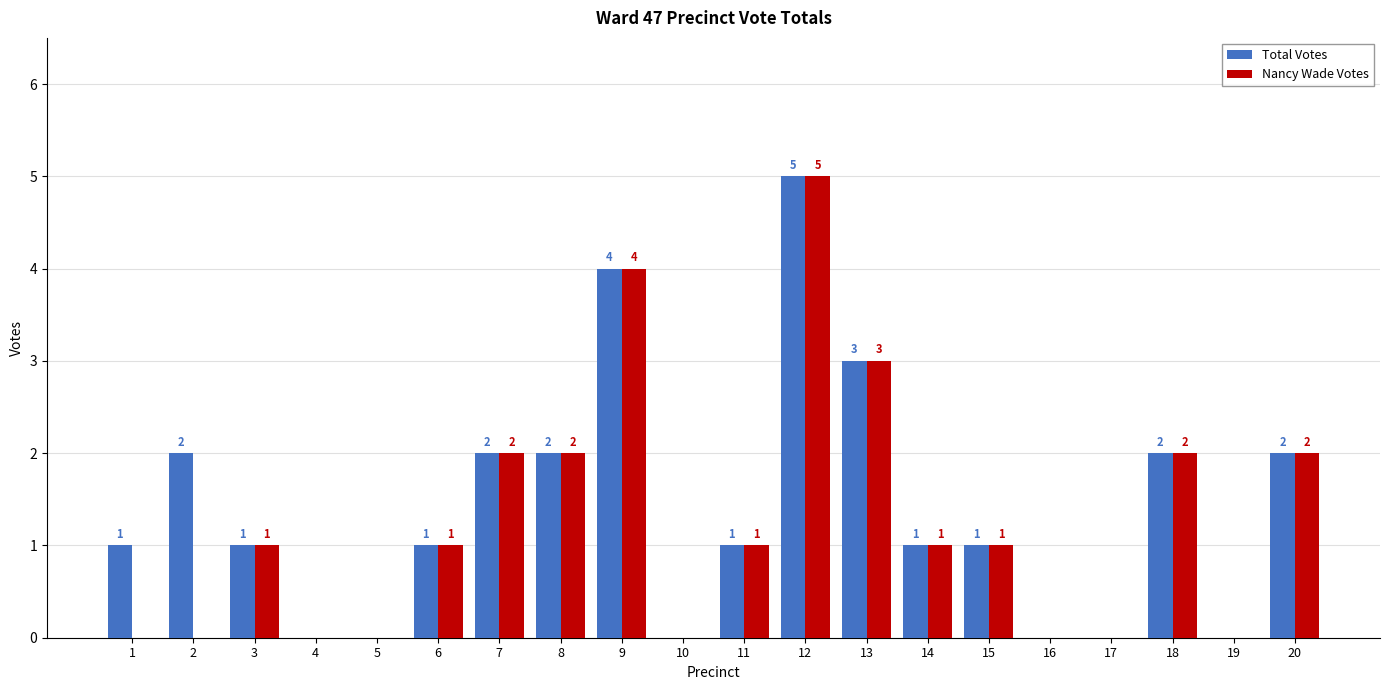

At which label does Total Votes reach its peak?

12